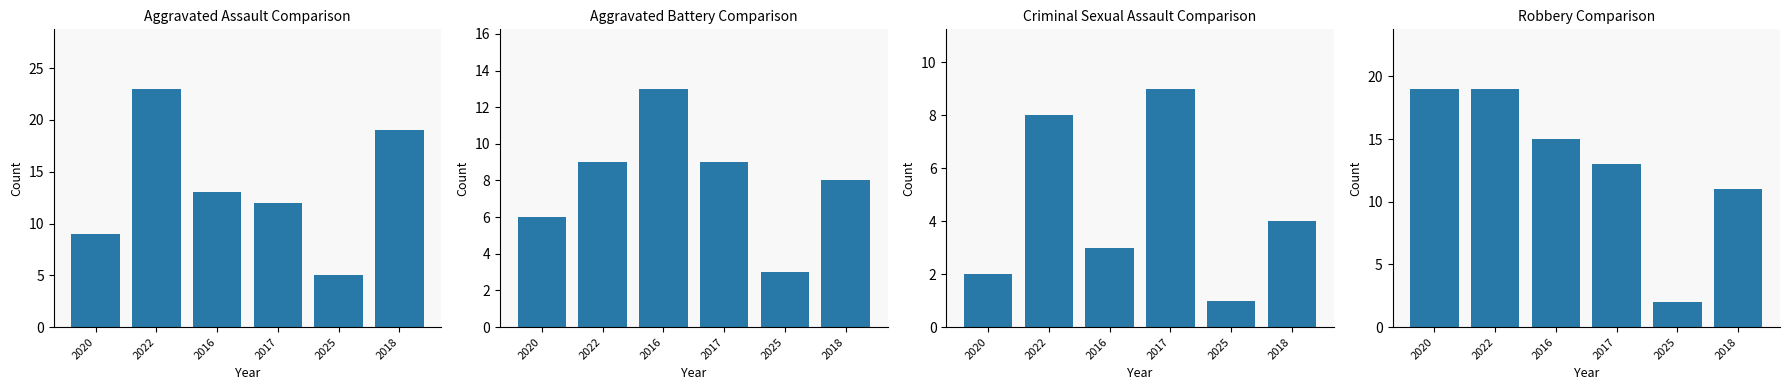

Which series has the largest total across all categories?

Aggravated Assault